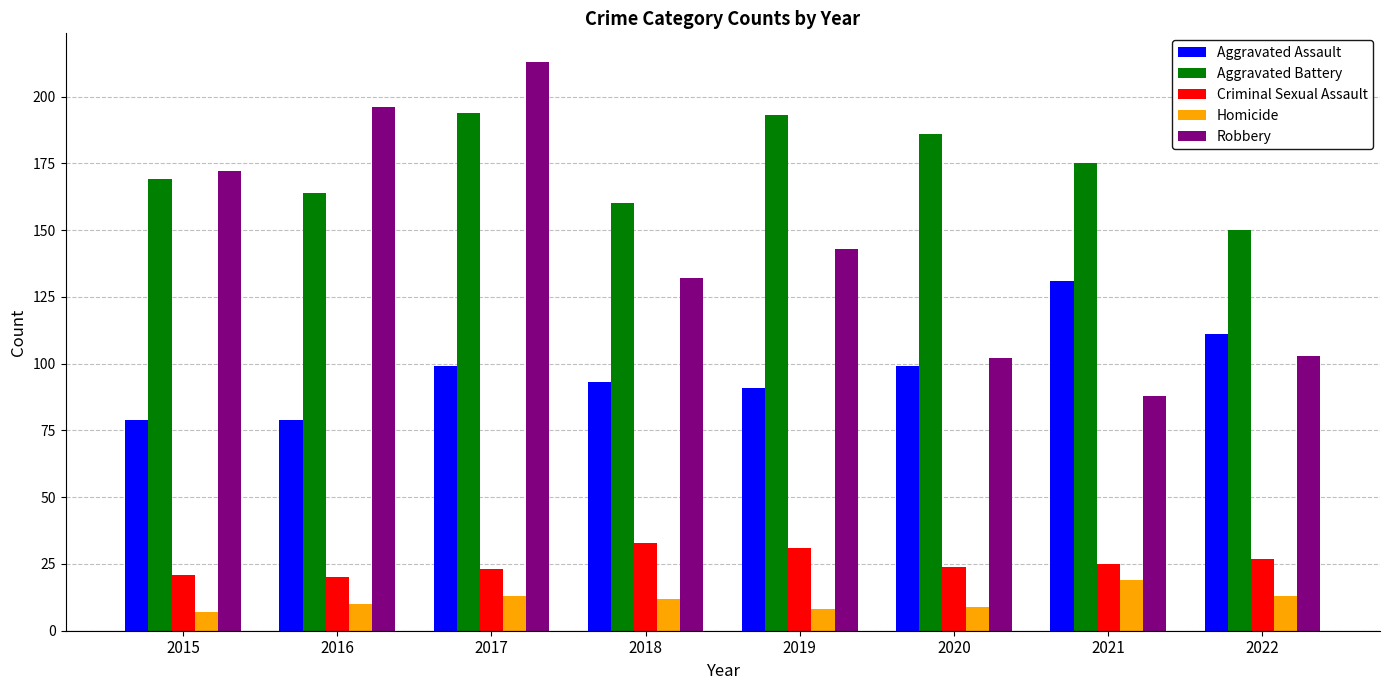

Reading left to right, extract all data points from this chart.

Aggravated Assault: 79	79	99	93	91	99	131	111
Aggravated Battery: 169	164	194	160	193	186	175	150
Criminal Sexual Assault: 21	20	23	33	31	24	25	27
Homicide: 7	10	13	12	8	9	19	13
Robbery: 172	196	213	132	143	102	88	103